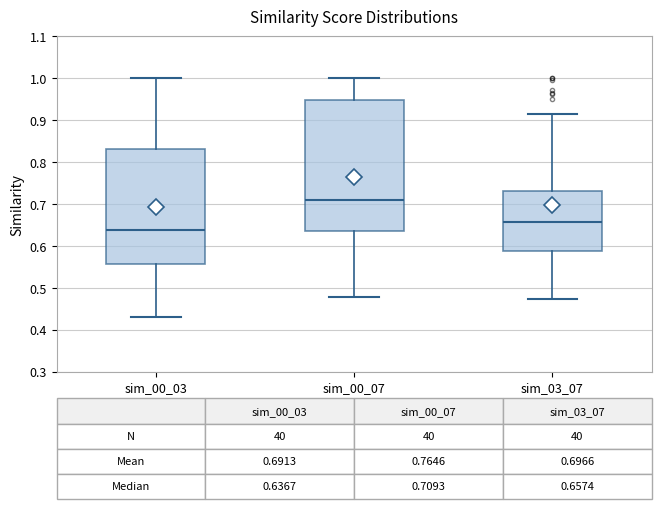

Which box has the highest median line?

sim_00_07